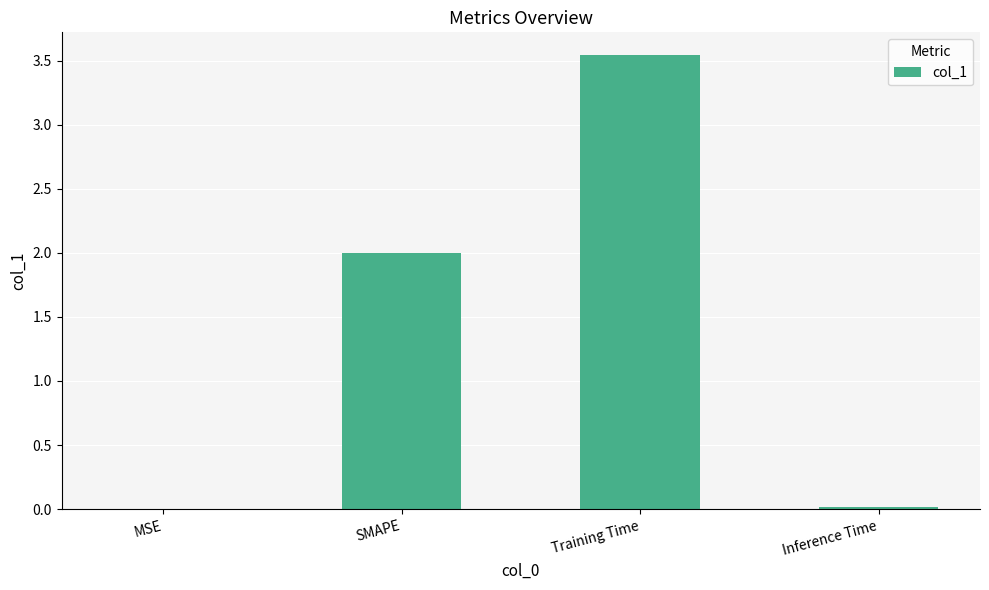

What is the sum of all values?

5.6